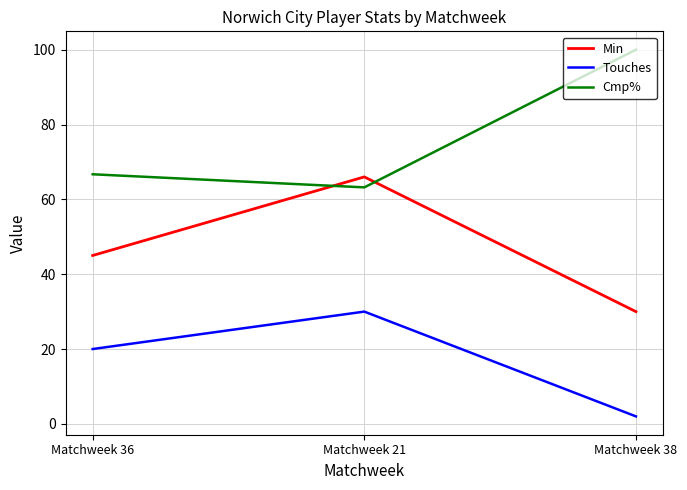

Where is Cmp% nearest to the value 81?

Matchweek 36